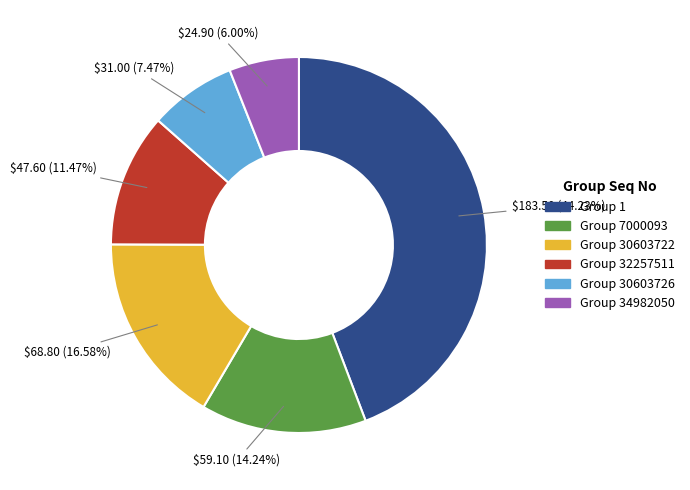

Is there a majority slice in this chart?

No